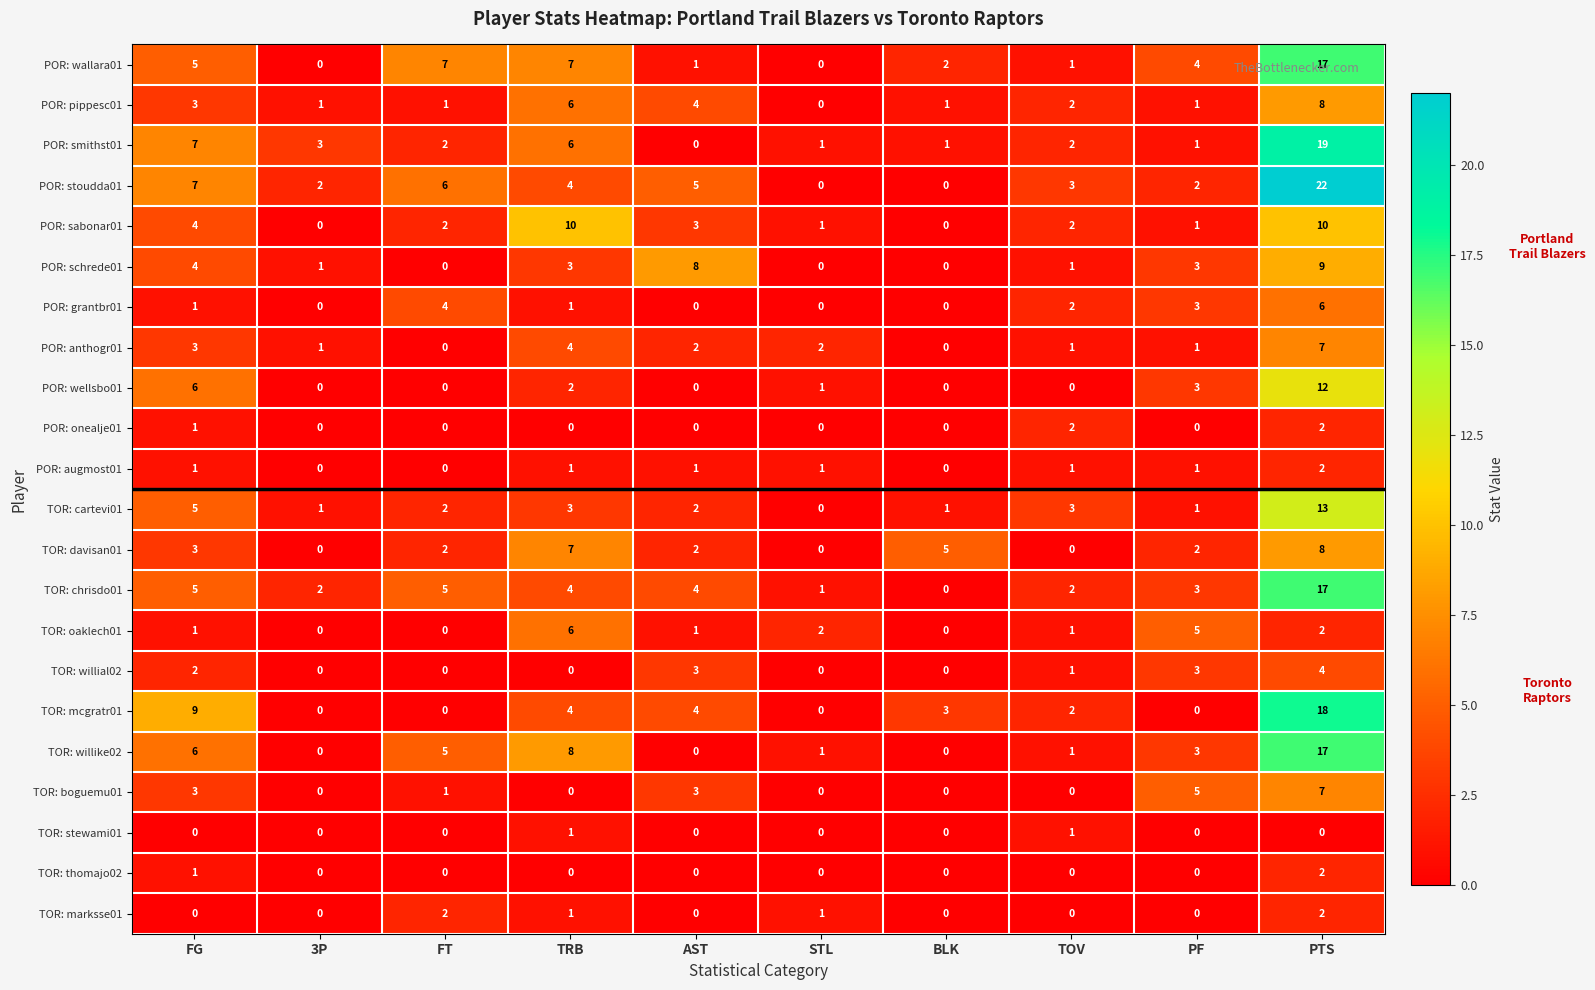

Is the value of TOR: oaklech01 at FT greater than the value of TOR: boguemu01 at PF?

No